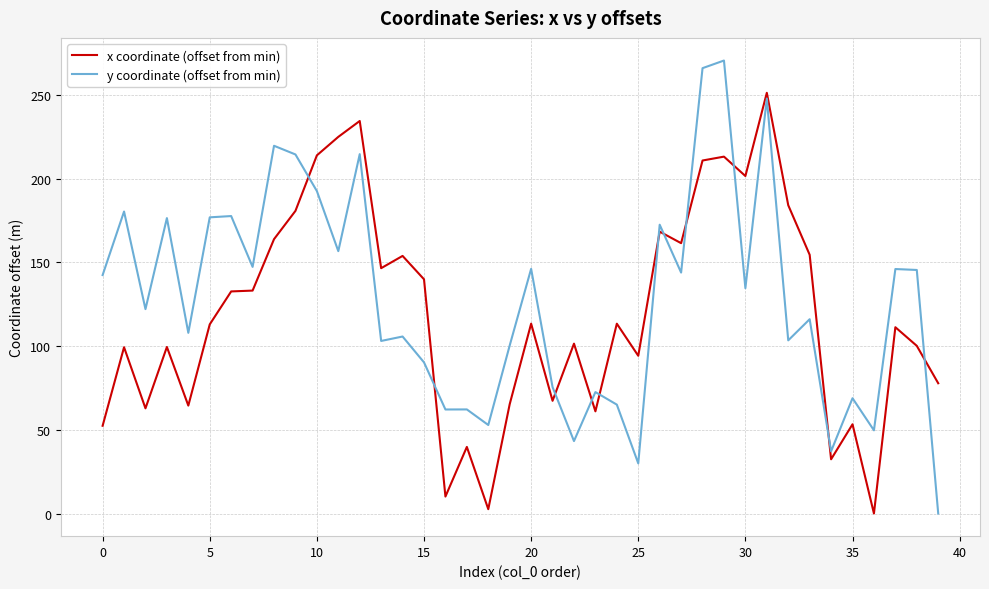

What is the highest value of the y coordinate (offset from min) series?

270.6